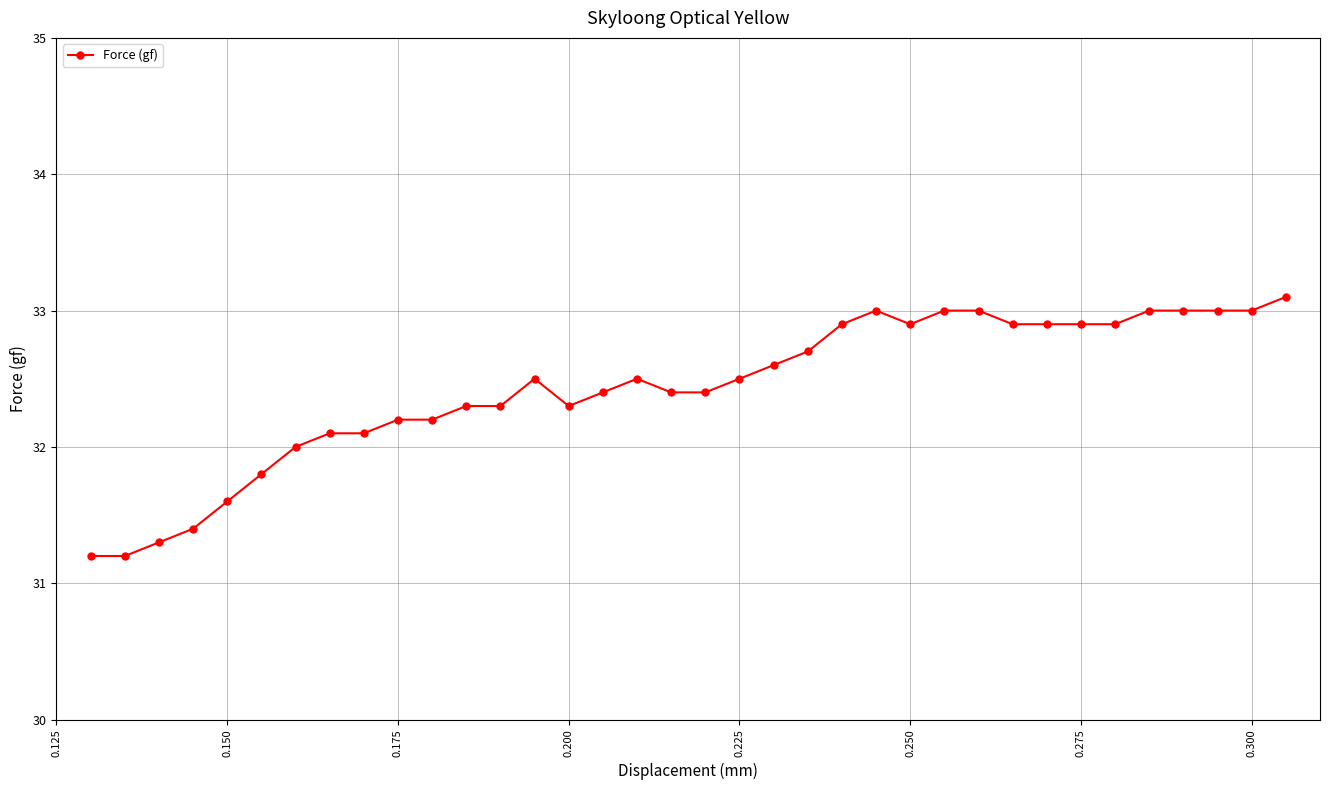

Does the chart display data point markers on the line(s)?

Yes